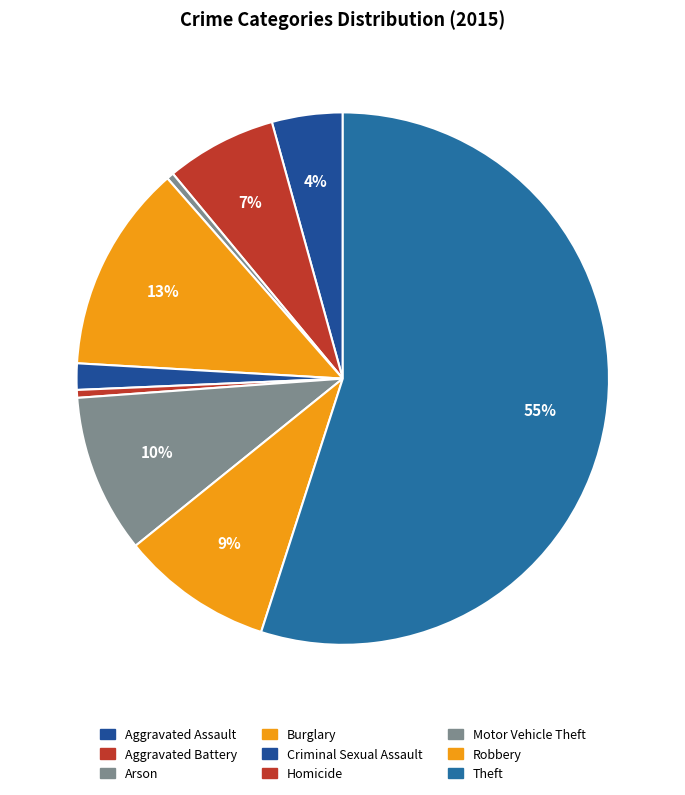

Combined, do Criminal Sexual Assault and Robbery account for over 50%?

No